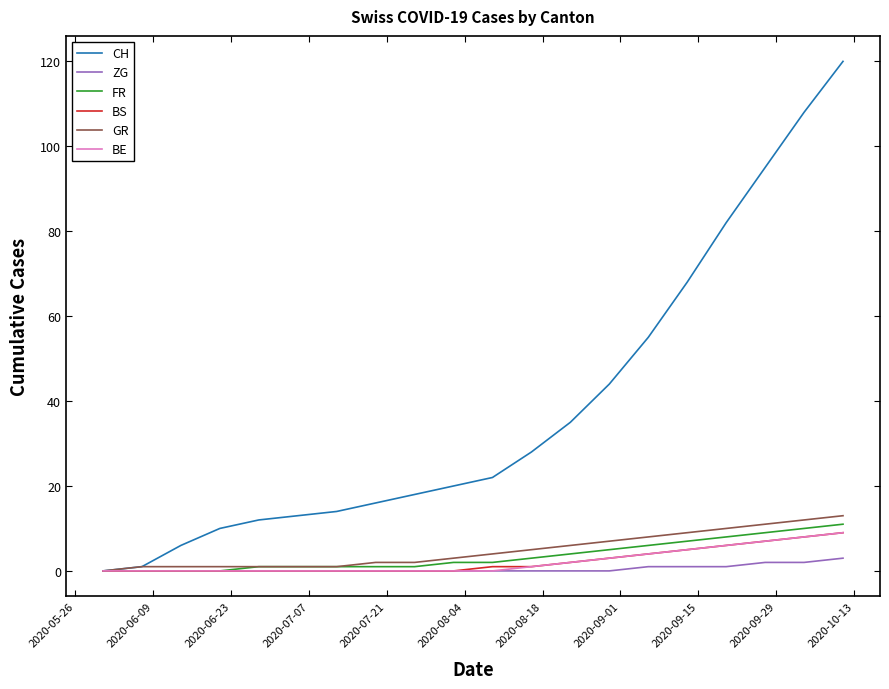

Which series has the largest total across all categories?

CH